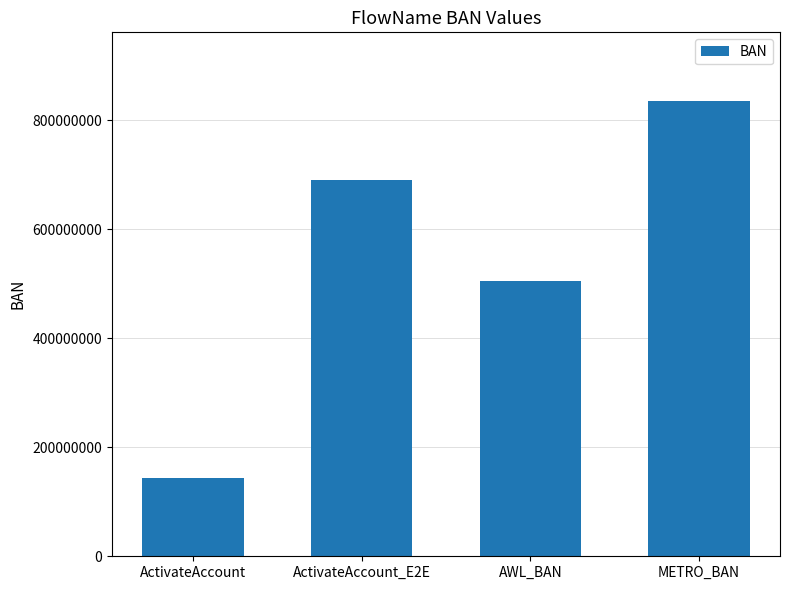

The chart shows a value of 212018276 at ActivateAccount. True or false?

False